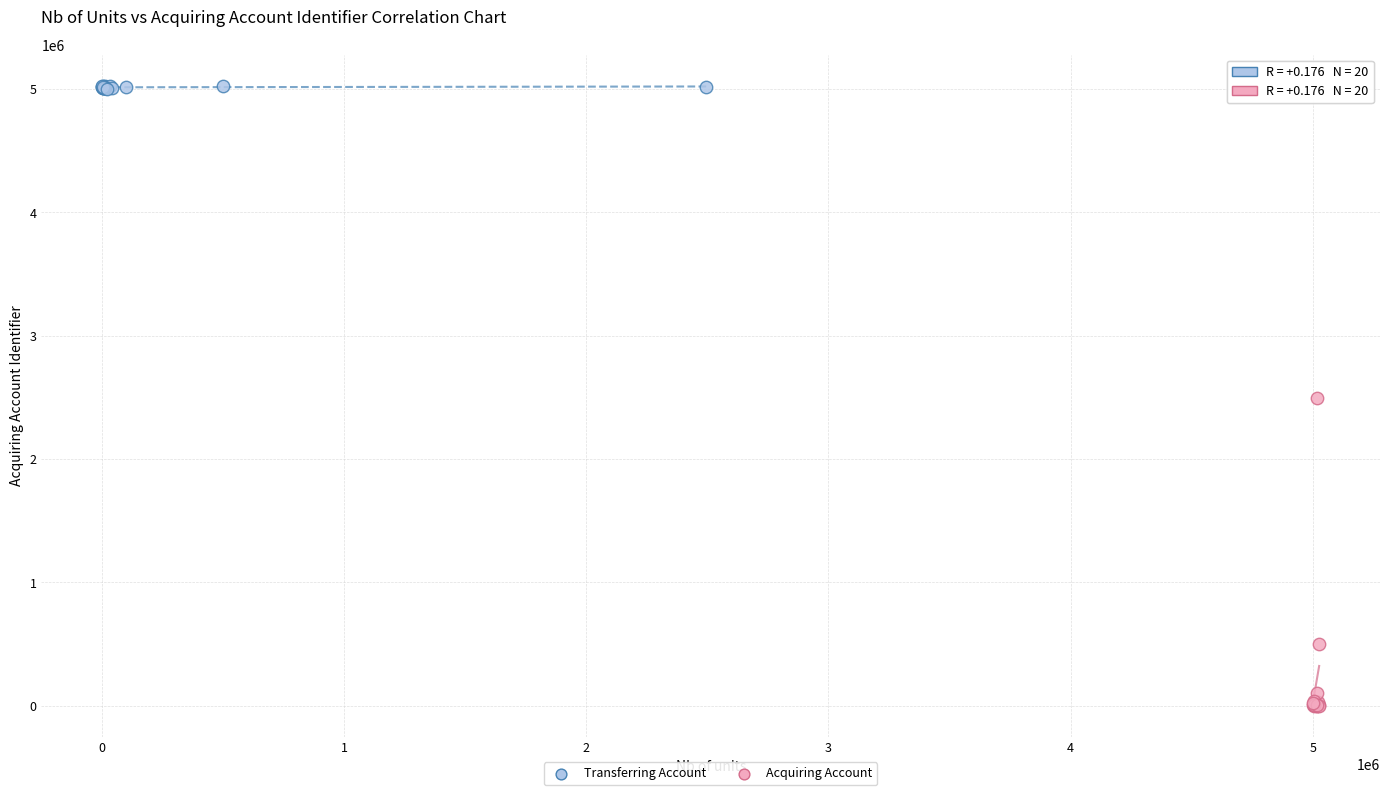

Which series contains the lowest Y value?

Acquiring Account